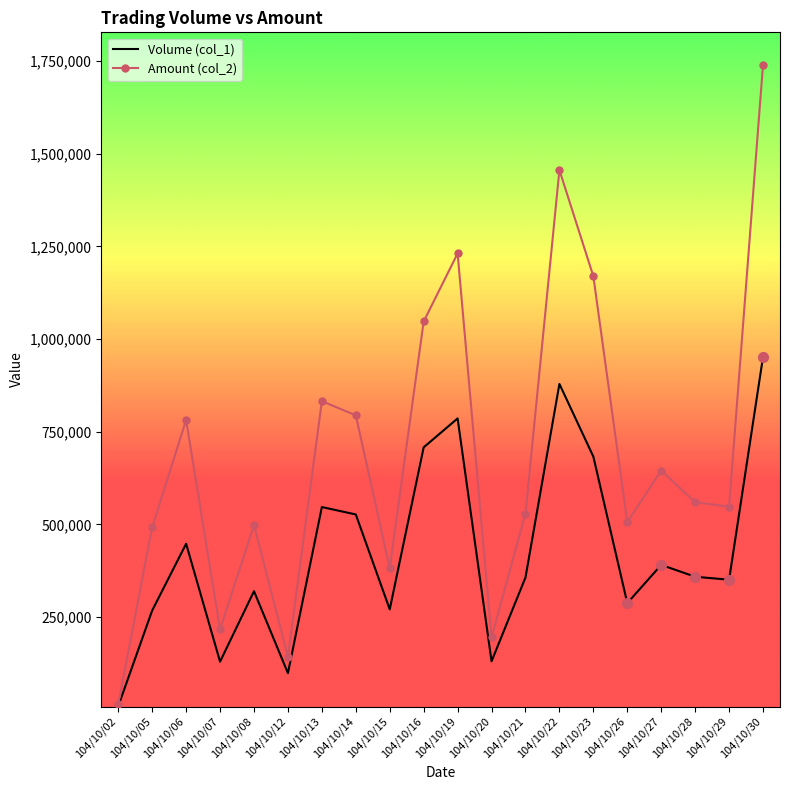

What are all the series names shown in the legend?

Volume (col_1), Amount (col_2)